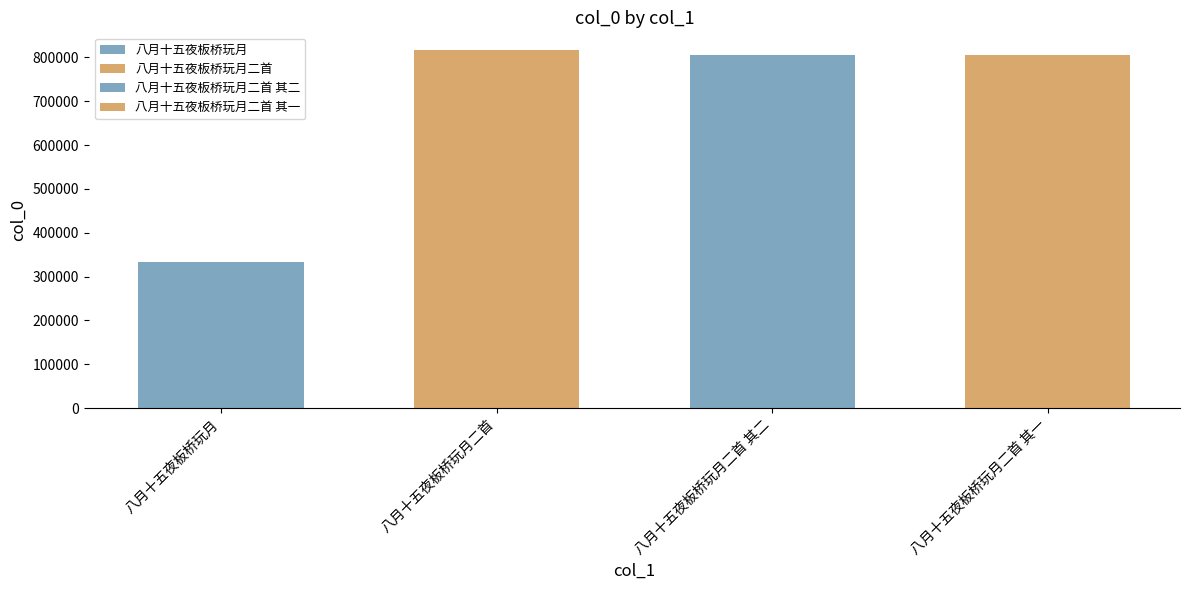

Reading left to right, extract all data points from this chart.

333200	816175	805047	805046